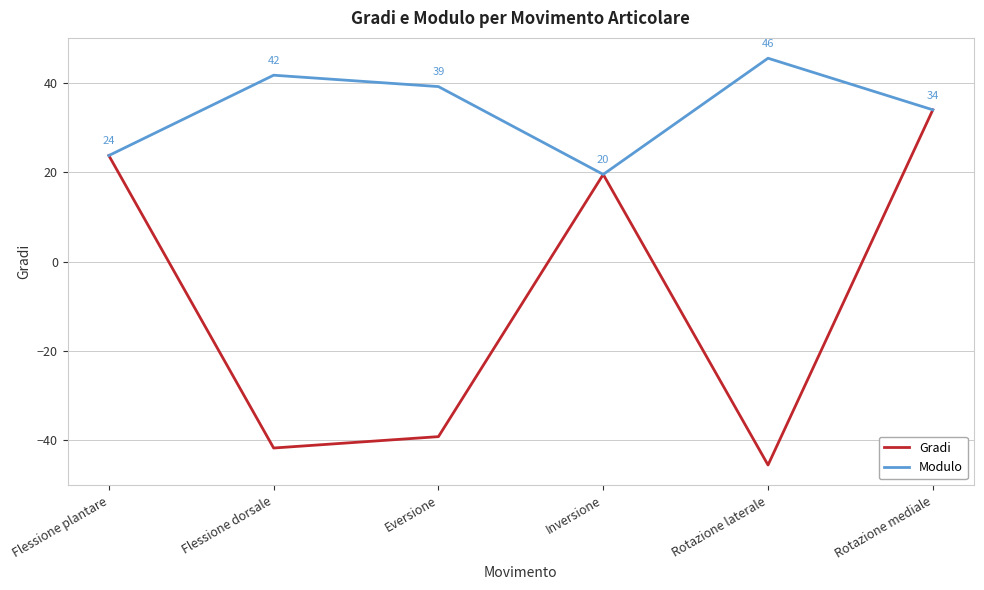

What is the maximum value for Modulo?

45.5